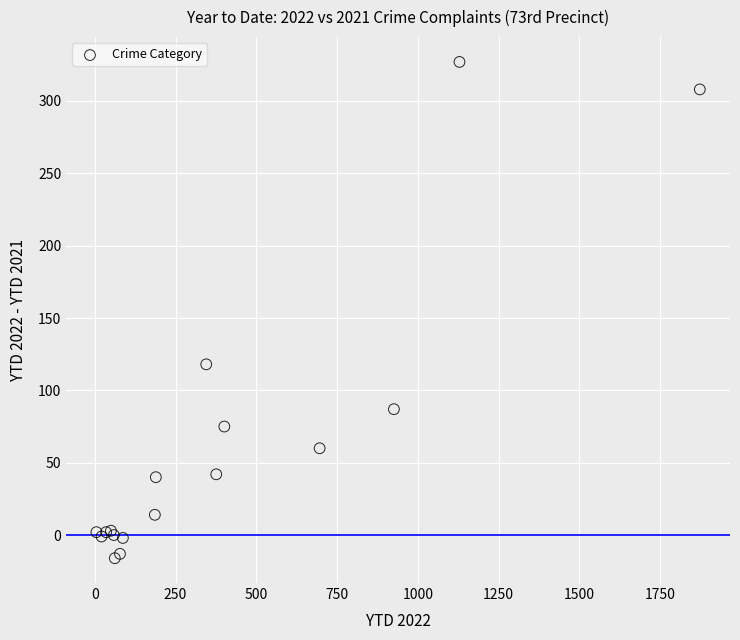

What Y value in the scatter plot is closest to 155?

118